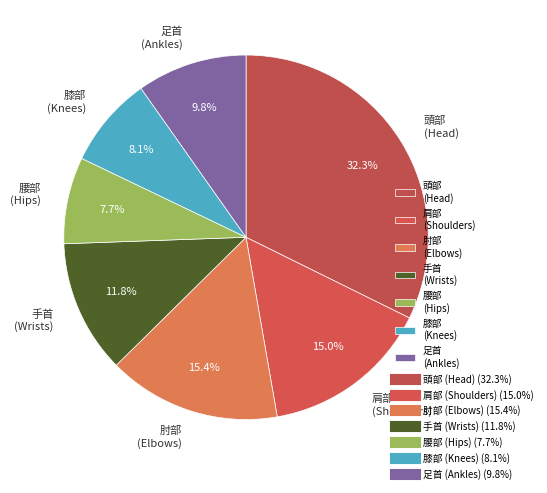

Which has a higher value, 足首 (Ankles) or 腰部 (Hips)?

足首 (Ankles)